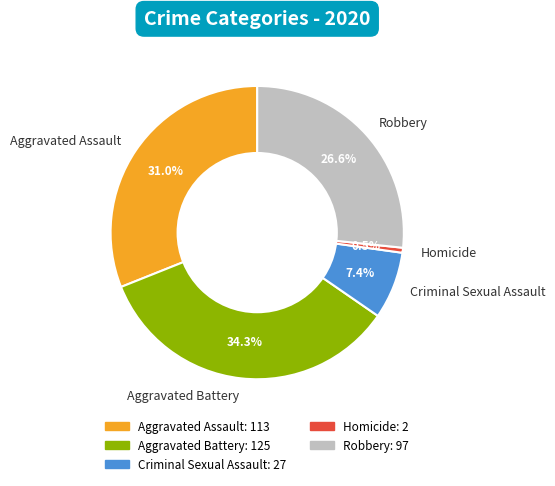

Rank the categories by value from lowest to highest.

Homicide, Criminal Sexual Assault, Robbery, Aggravated Assault, Aggravated Battery